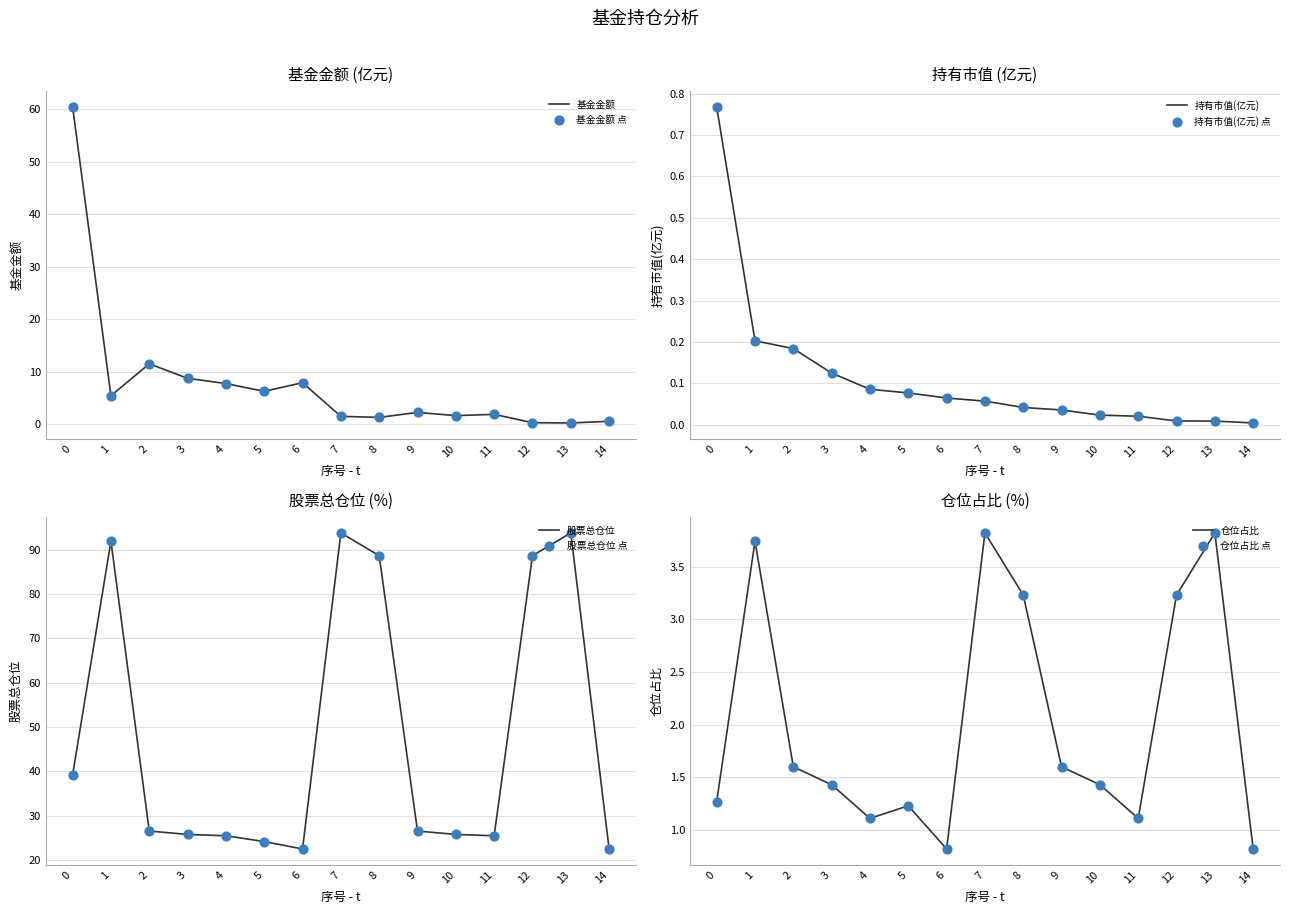

What is the total value across all series at 3?

36.0